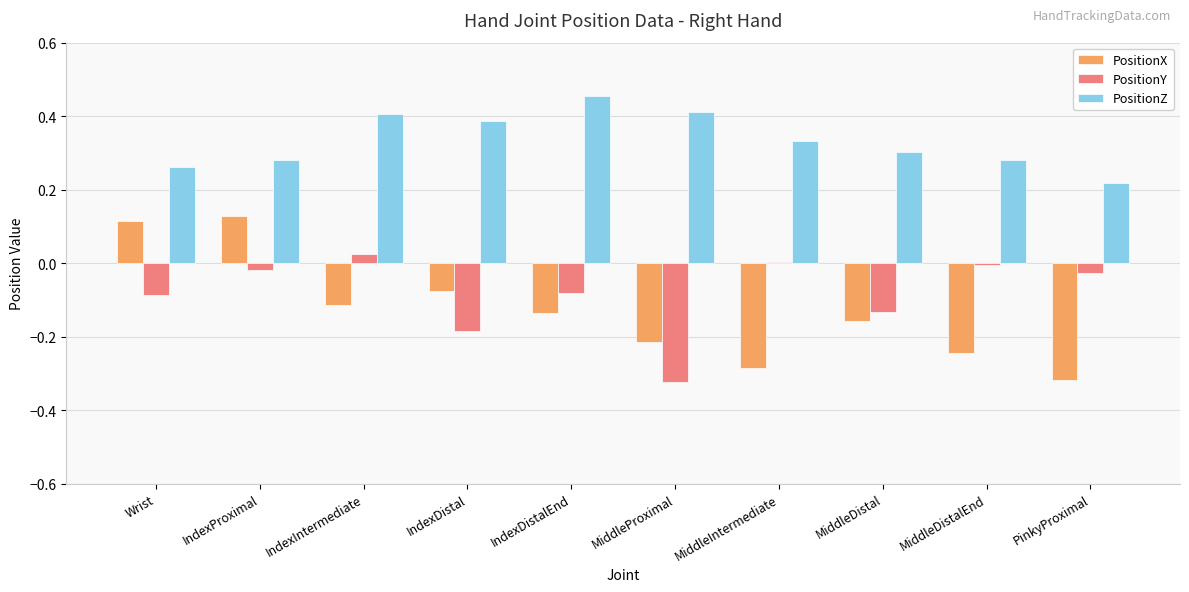

At which category is the sum across all series the highest?

IndexProximal